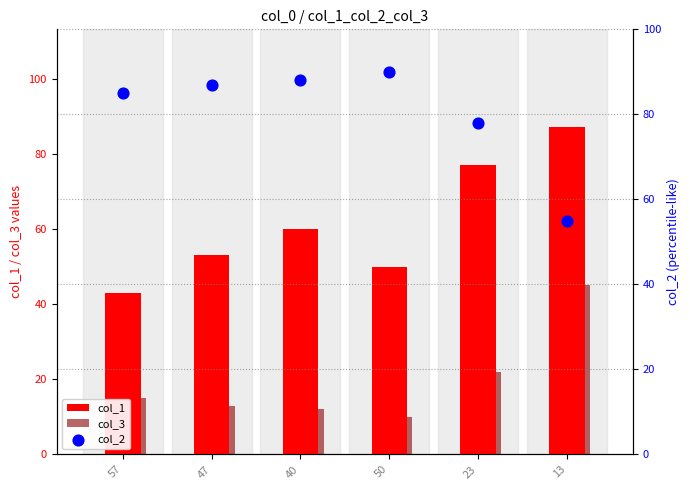

What are all the series names shown in the legend?

col_1, col_3, col_2